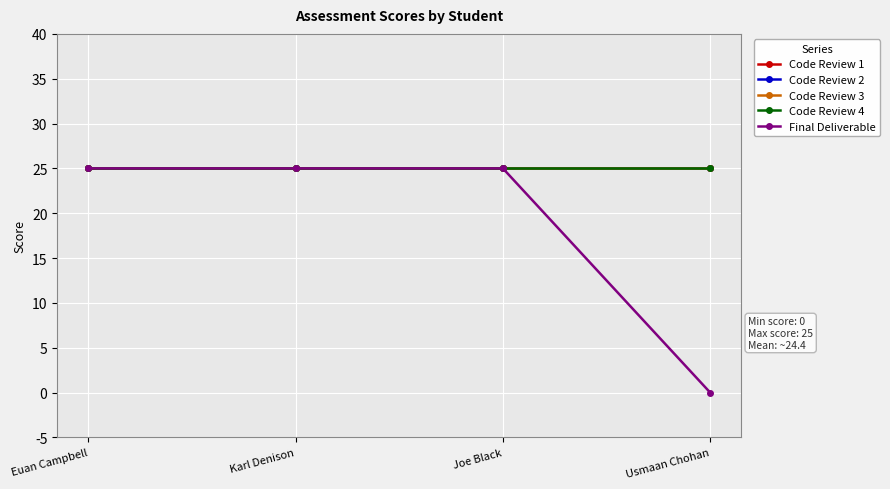

What is the difference between the Final Deliverable values at Euan Campbell and Usmaan Chohan?

25